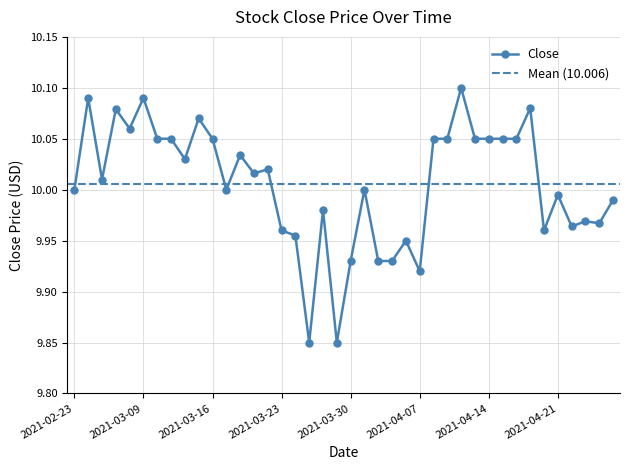

Count the number of values greater than 10.

21